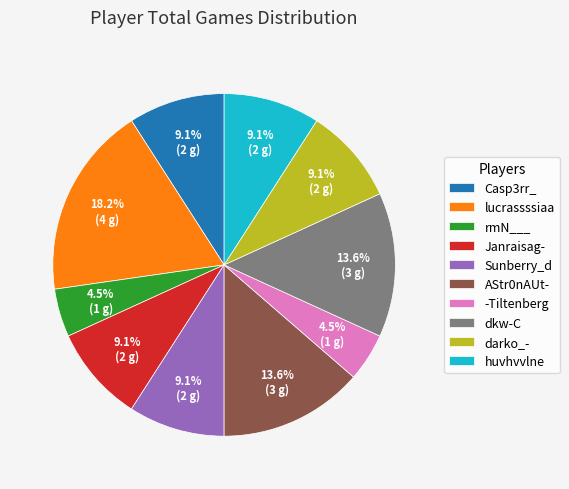

Approximately how many times larger is the value at huvhvvlne compared to Janraisag-?

1.0